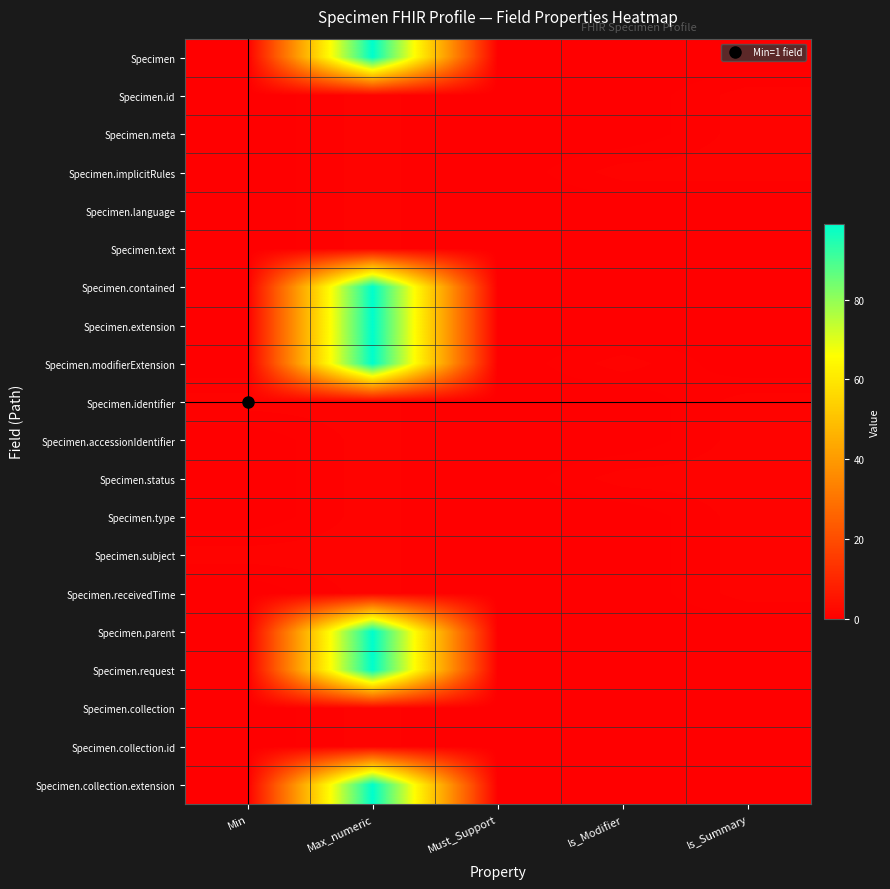

Reading left to right, transcribe all the data shown in this chart.

Specimen: Min=0	Max_numeric=99	Must_Support=0	Is_Modifier=0	Is_Summary=0
Specimen.id: Min=0	Max_numeric=1	Must_Support=0	Is_Modifier=0	Is_Summary=1
Specimen.meta: Min=0	Max_numeric=1	Must_Support=0	Is_Modifier=0	Is_Summary=1
Specimen.implicitRules: Min=0	Max_numeric=1	Must_Support=0	Is_Modifier=1	Is_Summary=1
Specimen.language: Min=0	Max_numeric=1	Must_Support=0	Is_Modifier=0	Is_Summary=0
Specimen.text: Min=0	Max_numeric=1	Must_Support=0	Is_Modifier=0	Is_Summary=0
Specimen.contained: Min=0	Max_numeric=99	Must_Support=0	Is_Modifier=0	Is_Summary=0
Specimen.extension: Min=0	Max_numeric=99	Must_Support=0	Is_Modifier=0	Is_Summary=0
Specimen.modifierExtension: Min=0	Max_numeric=99	Must_Support=0	Is_Modifier=1	Is_Summary=0
Specimen.identifier: Min=1	Max_numeric=1	Must_Support=0	Is_Modifier=0	Is_Summary=1
Specimen.accessionIdentifier: Min=0	Max_numeric=1	Must_Support=0	Is_Modifier=0	Is_Summary=1
Specimen.status: Min=0	Max_numeric=1	Must_Support=0	Is_Modifier=1	Is_Summary=1
Specimen.type: Min=0	Max_numeric=1	Must_Support=0	Is_Modifier=0	Is_Summary=1
Specimen.subject: Min=1	Max_numeric=1	Must_Support=0	Is_Modifier=0	Is_Summary=1
Specimen.receivedTime: Min=0	Max_numeric=1	Must_Support=0	Is_Modifier=0	Is_Summary=1
Specimen.parent: Min=0	Max_numeric=99	Must_Support=0	Is_Modifier=0	Is_Summary=0
Specimen.request: Min=0	Max_numeric=99	Must_Support=0	Is_Modifier=0	Is_Summary=0
Specimen.collection: Min=0	Max_numeric=1	Must_Support=0	Is_Modifier=0	Is_Summary=0
Specimen.collection.id: Min=0	Max_numeric=1	Must_Support=0	Is_Modifier=0	Is_Summary=0
Specimen.collection.extension: Min=0	Max_numeric=99	Must_Support=0	Is_Modifier=0	Is_Summary=0